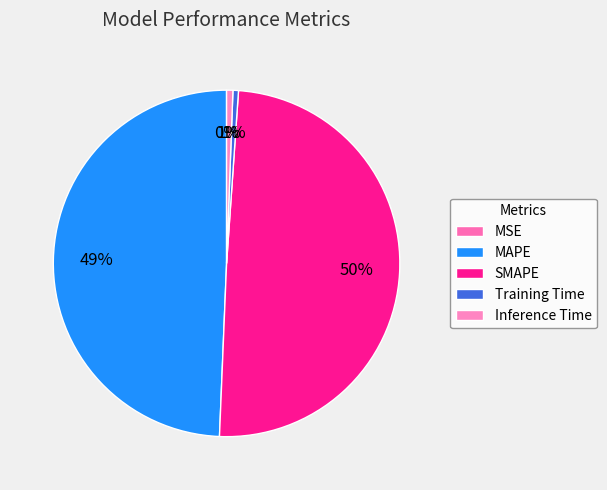

Rank the categories by value from highest to lowest.

SMAPE, MAPE, Inference Time, Training Time, MSE